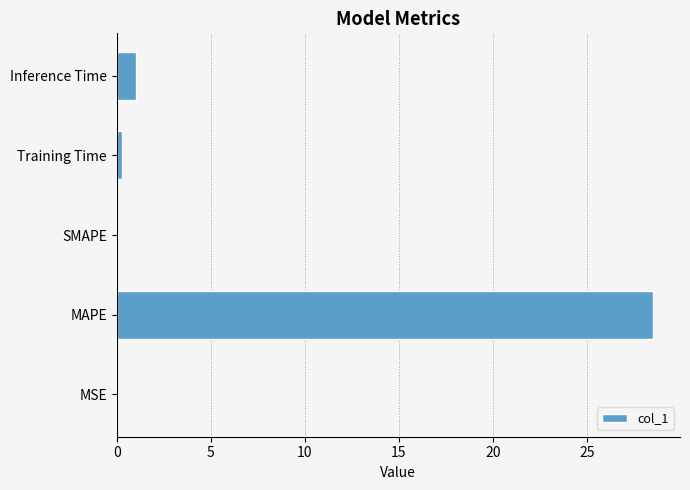

Where is the data nearest to the value 14?

Inference Time